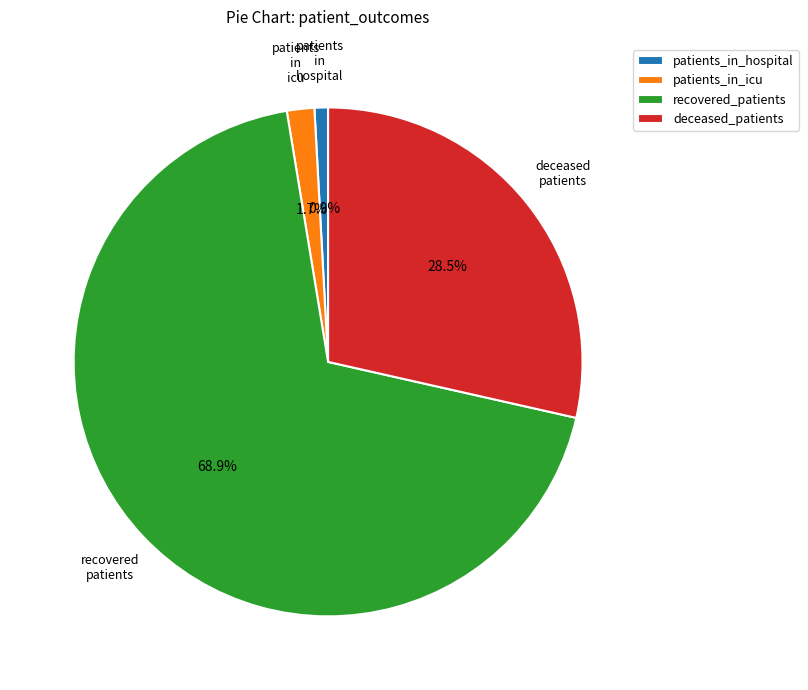

To the nearest percent, what is the difference between the largest and smallest slice percentages?

68%